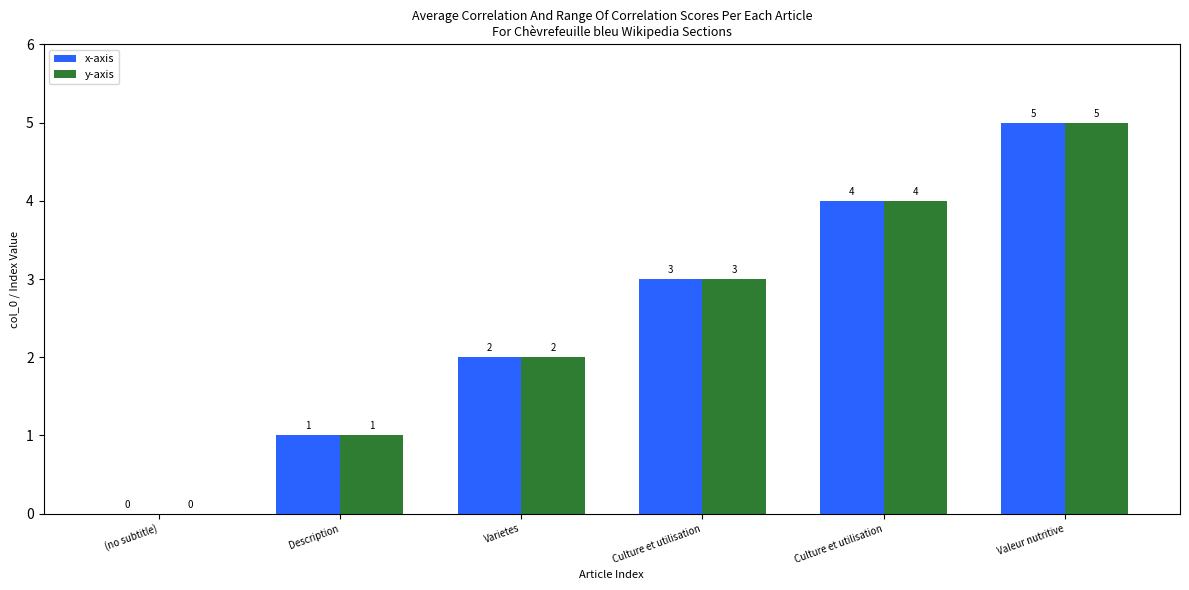

What are all the series names shown in the legend?

x-axis, y-axis